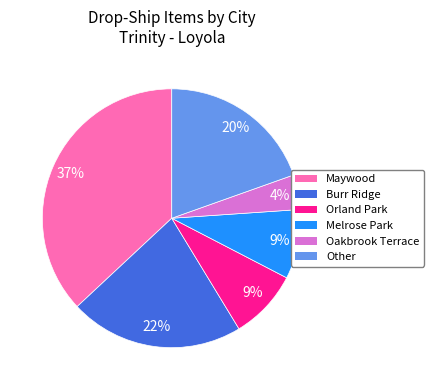

The Melrose Park slice represents 1% of the pie. True or false?

False